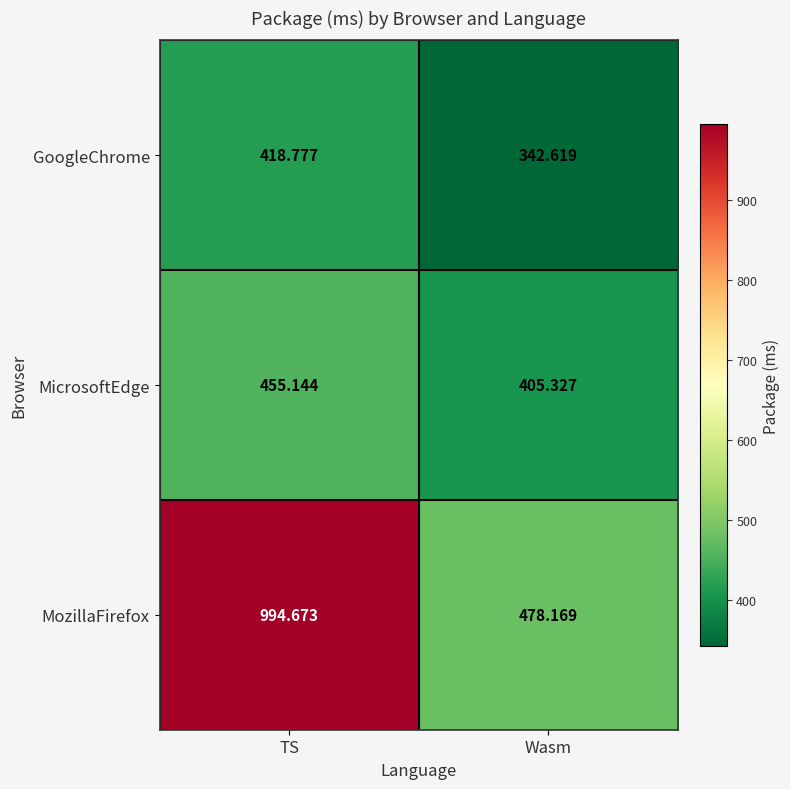

List the series in order of their peak value, highest first.

MozillaFirefox, MicrosoftEdge, GoogleChrome